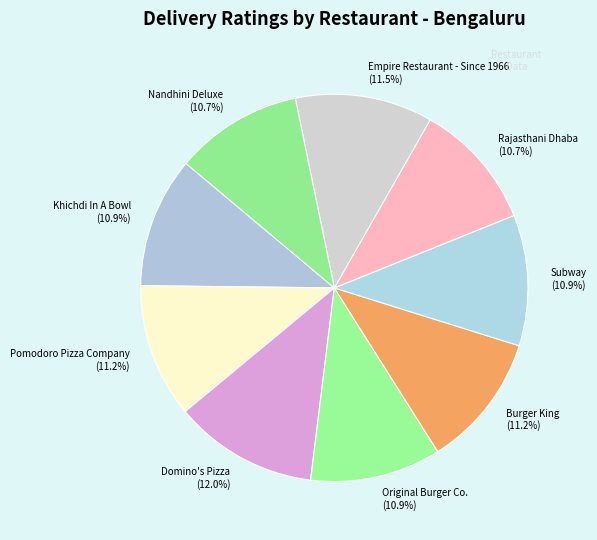

The Rajasthani Dhaba slice represents 22% of the pie. True or false?

False